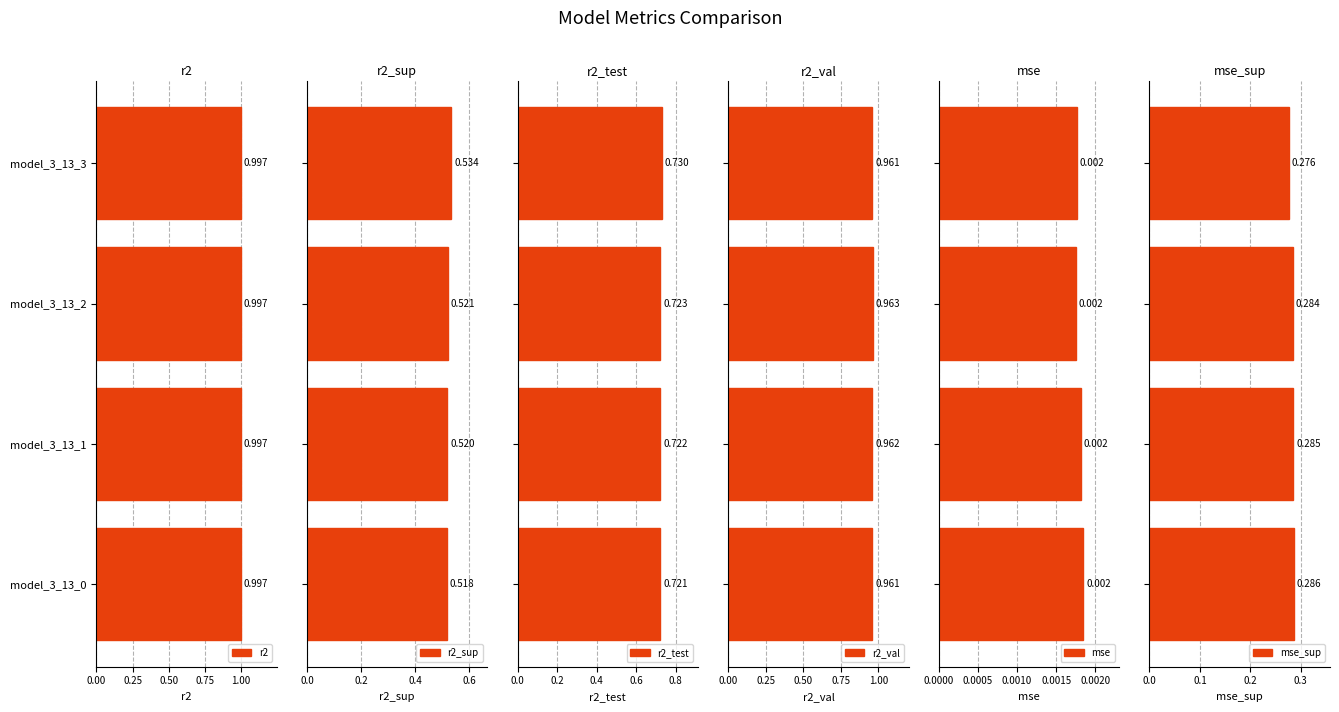

Between 0.00 and 0.75, which series saw the biggest shift?

r2_sup